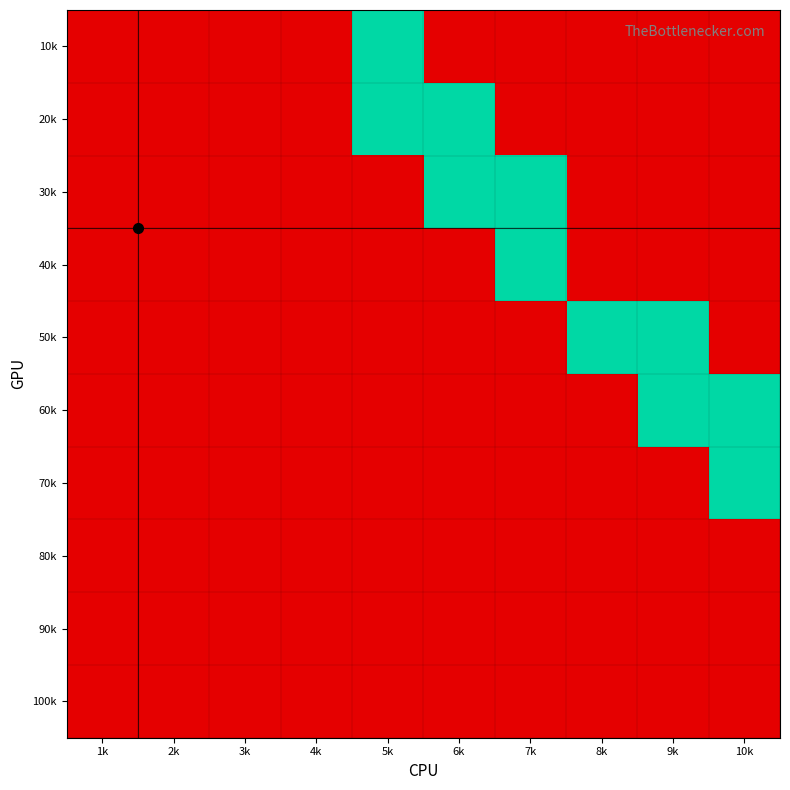

Rank the series by their maximum value, from lowest to highest.

80k, 90k, 100k, 10k, 20k, 30k, 40k, 50k, 60k, 70k